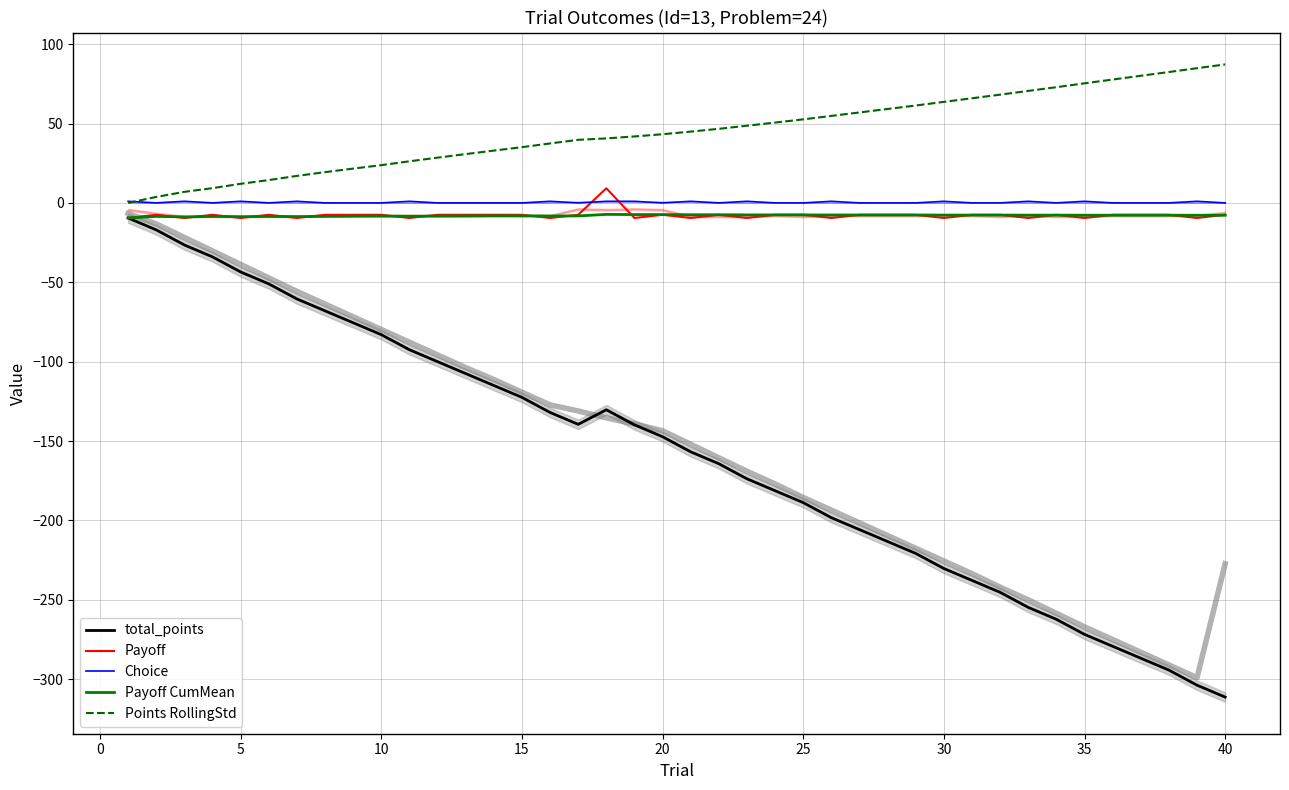

Which series has the largest range (max minus min)?

total_points